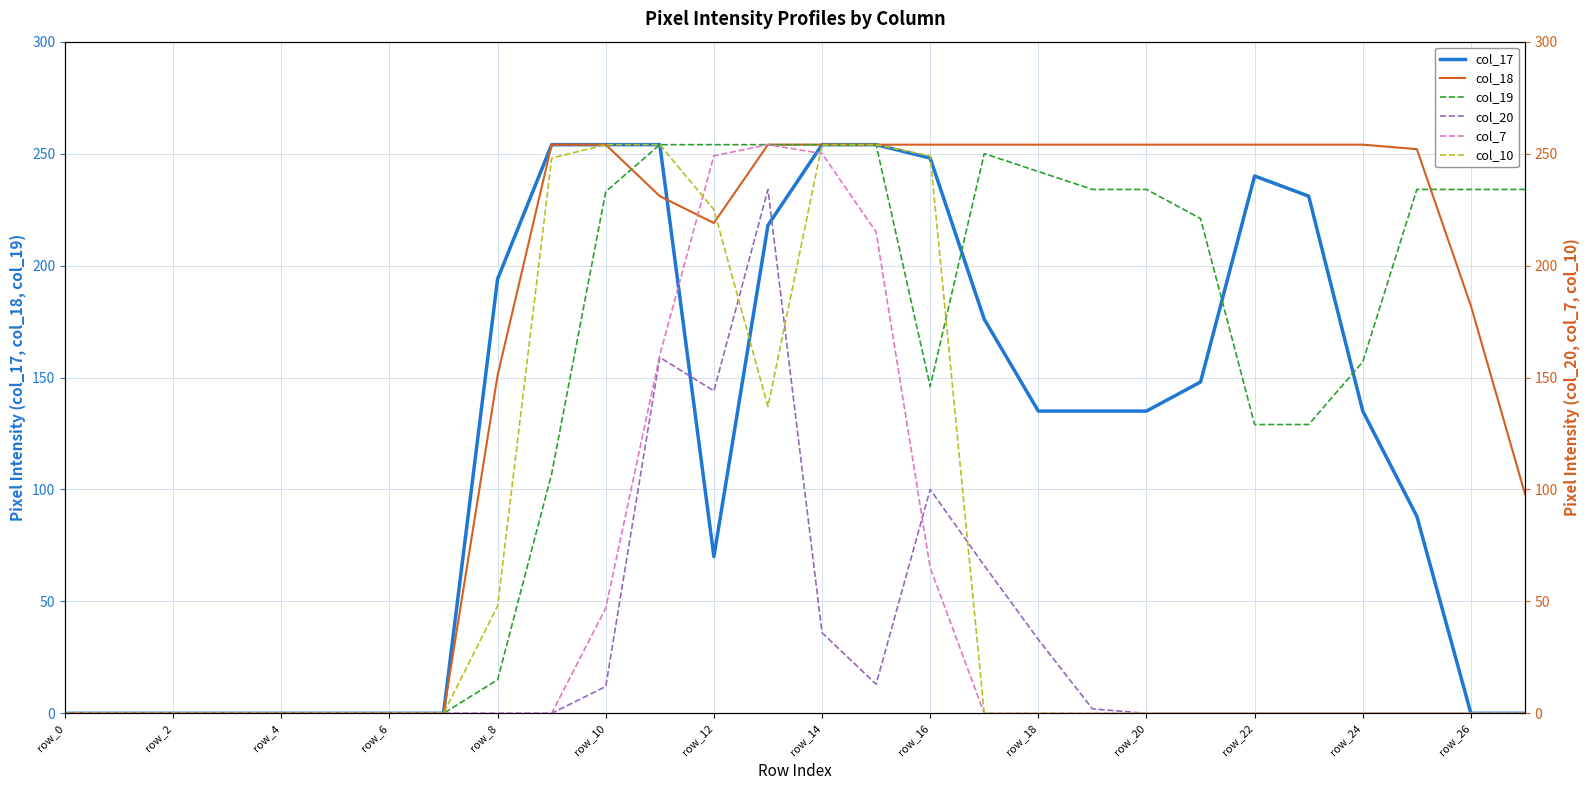

True or false: col_20 has a value of 33 at 18.

True